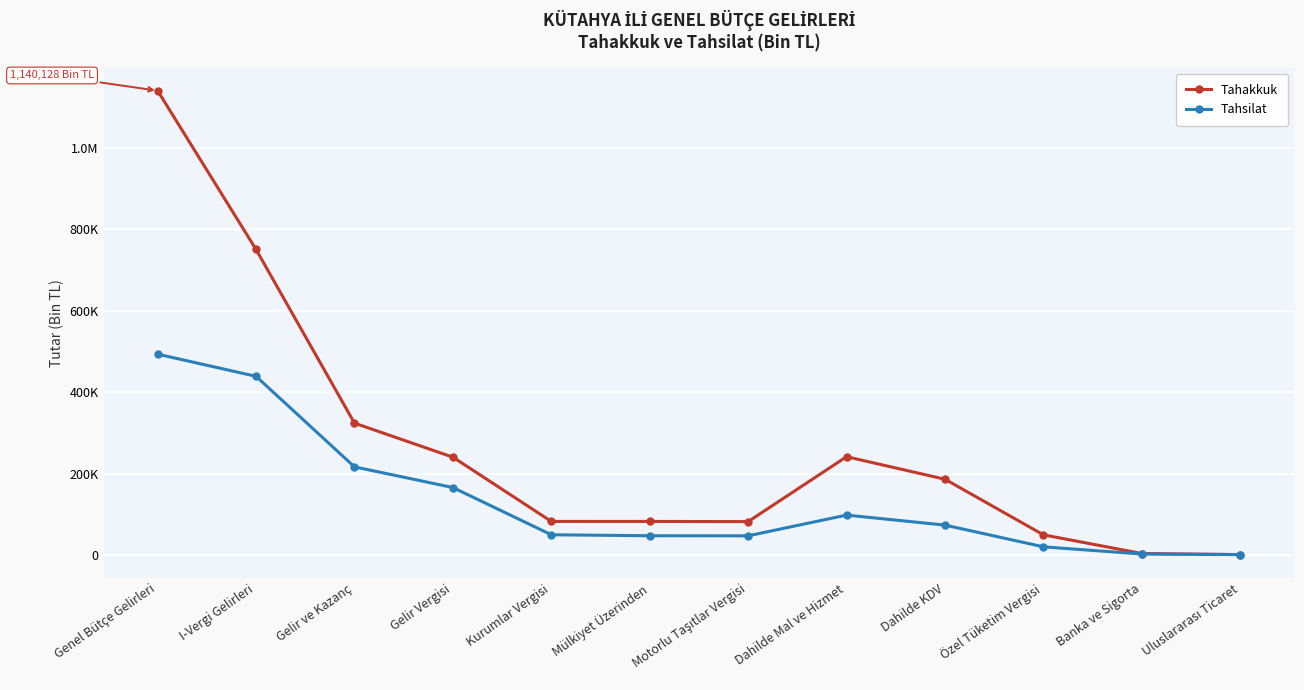

True or false: Tahsilat and Tahakkuk cross at least once.

False